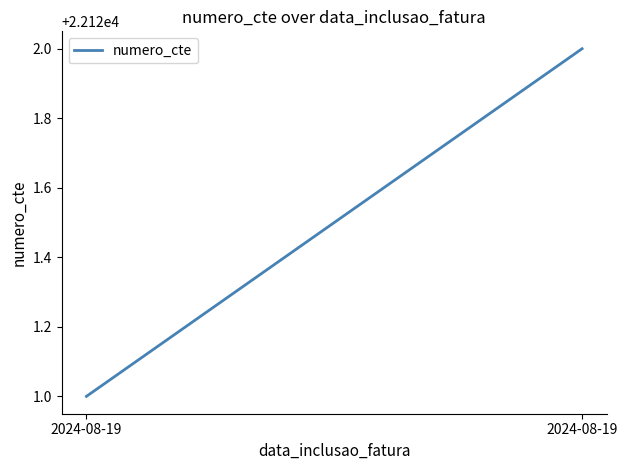

Which has a higher value, 2024-08-19 or 2024-08-19?

2024-08-19